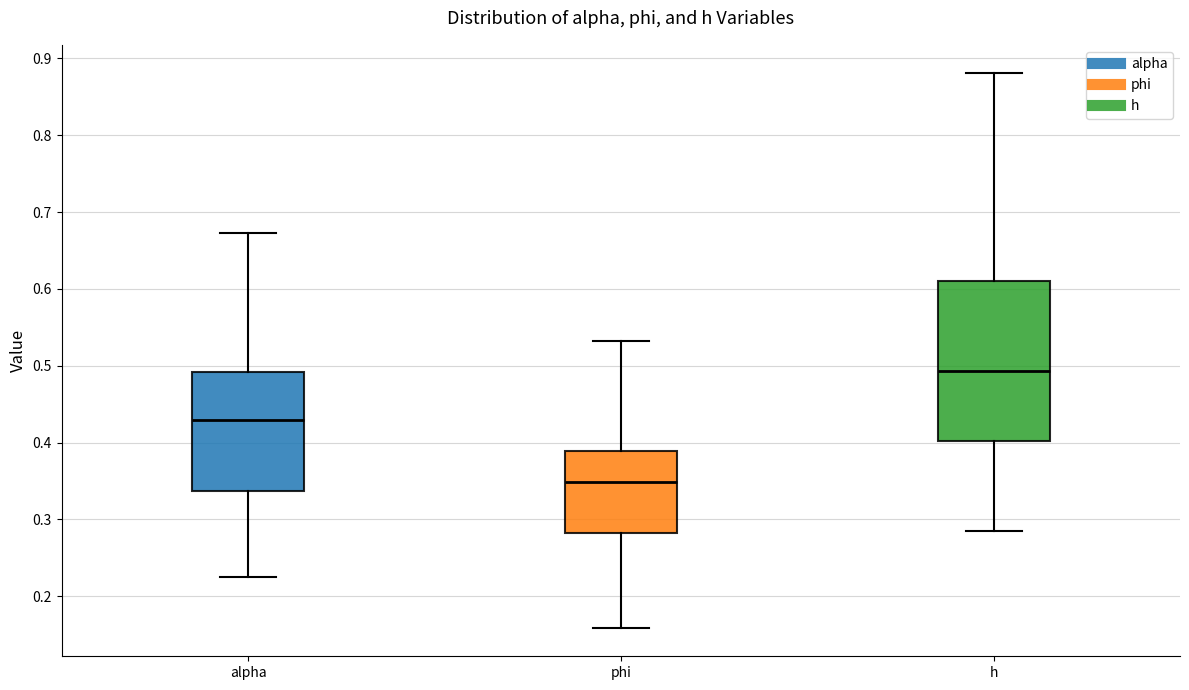

Which box's median line is the highest?

h